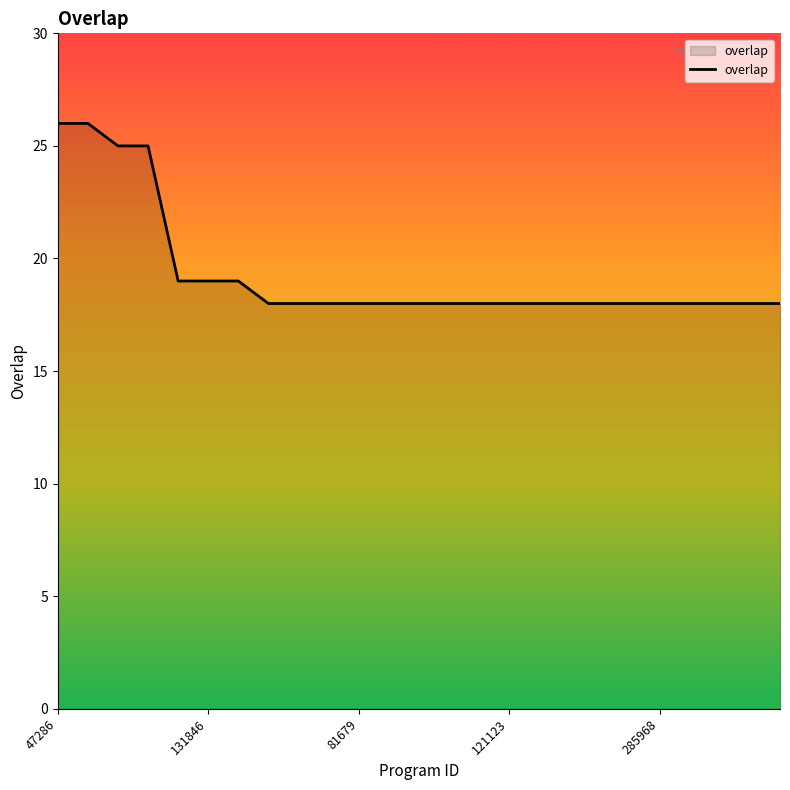

How many lines are shown in the chart?

1